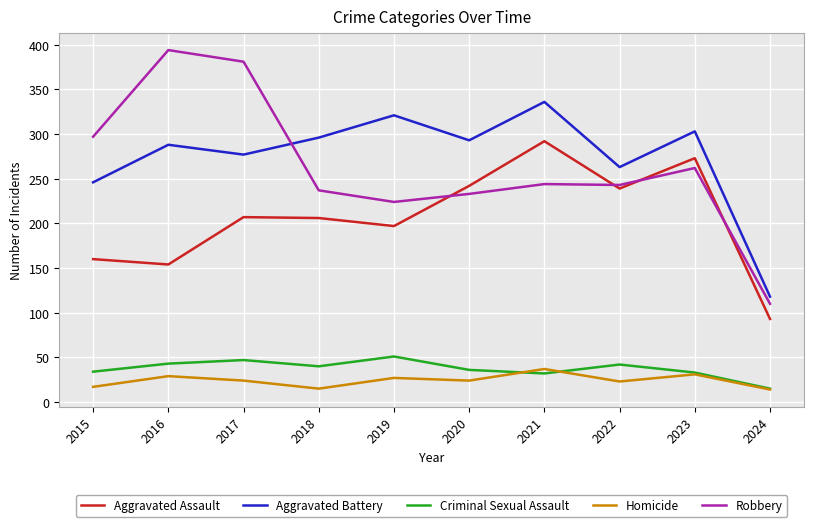

What is the highest value of the Aggravated Battery series?

336